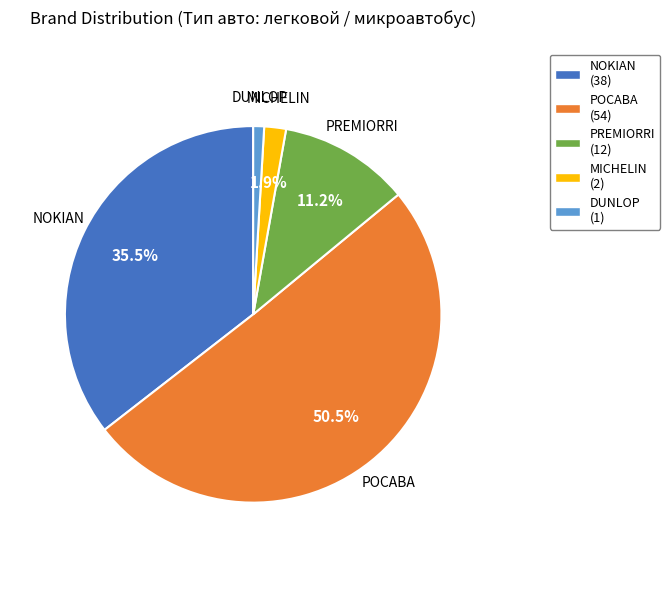

How many segments does this pie chart have?

5